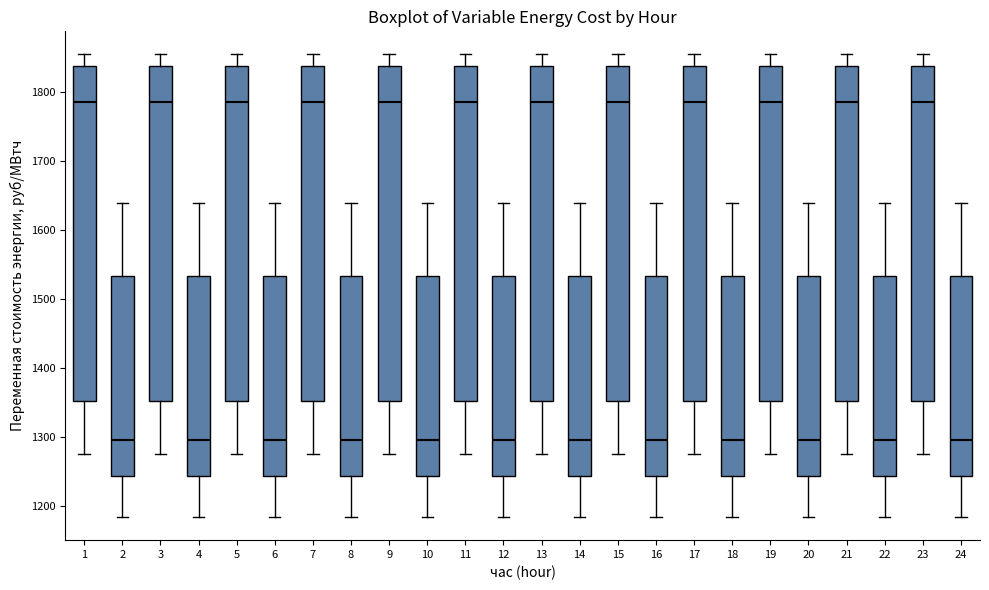

Reading left to right, read every box against the y-axis: the position of its median line, the range the box covers, and the ends of its whiskers. The values are not printed on the chart, so give them approximately, as read against the axis.

1: median 1790, box 1350 to 1840, whiskers 1280 to 1850
2: median 1300, box 1240 to 1530, whiskers 1180 to 1640
3: median 1790, box 1350 to 1840, whiskers 1280 to 1850
4: median 1300, box 1240 to 1530, whiskers 1180 to 1640
5: median 1790, box 1350 to 1840, whiskers 1280 to 1850
6: median 1300, box 1240 to 1530, whiskers 1180 to 1640
7: median 1790, box 1350 to 1840, whiskers 1280 to 1850
8: median 1300, box 1240 to 1530, whiskers 1180 to 1640
9: median 1790, box 1350 to 1840, whiskers 1280 to 1850
10: median 1300, box 1240 to 1530, whiskers 1180 to 1640
11: median 1790, box 1350 to 1840, whiskers 1280 to 1850
12: median 1300, box 1240 to 1530, whiskers 1180 to 1640
13: median 1790, box 1350 to 1840, whiskers 1280 to 1850
14: median 1300, box 1240 to 1530, whiskers 1180 to 1640
15: median 1790, box 1350 to 1840, whiskers 1280 to 1850
16: median 1300, box 1240 to 1530, whiskers 1180 to 1640
17: median 1790, box 1350 to 1840, whiskers 1280 to 1850
18: median 1300, box 1240 to 1530, whiskers 1180 to 1640
19: median 1790, box 1350 to 1840, whiskers 1280 to 1850
20: median 1300, box 1240 to 1530, whiskers 1180 to 1640
21: median 1790, box 1350 to 1840, whiskers 1280 to 1850
22: median 1300, box 1240 to 1530, whiskers 1180 to 1640
23: median 1790, box 1350 to 1840, whiskers 1280 to 1850
24: median 1300, box 1240 to 1530, whiskers 1180 to 1640